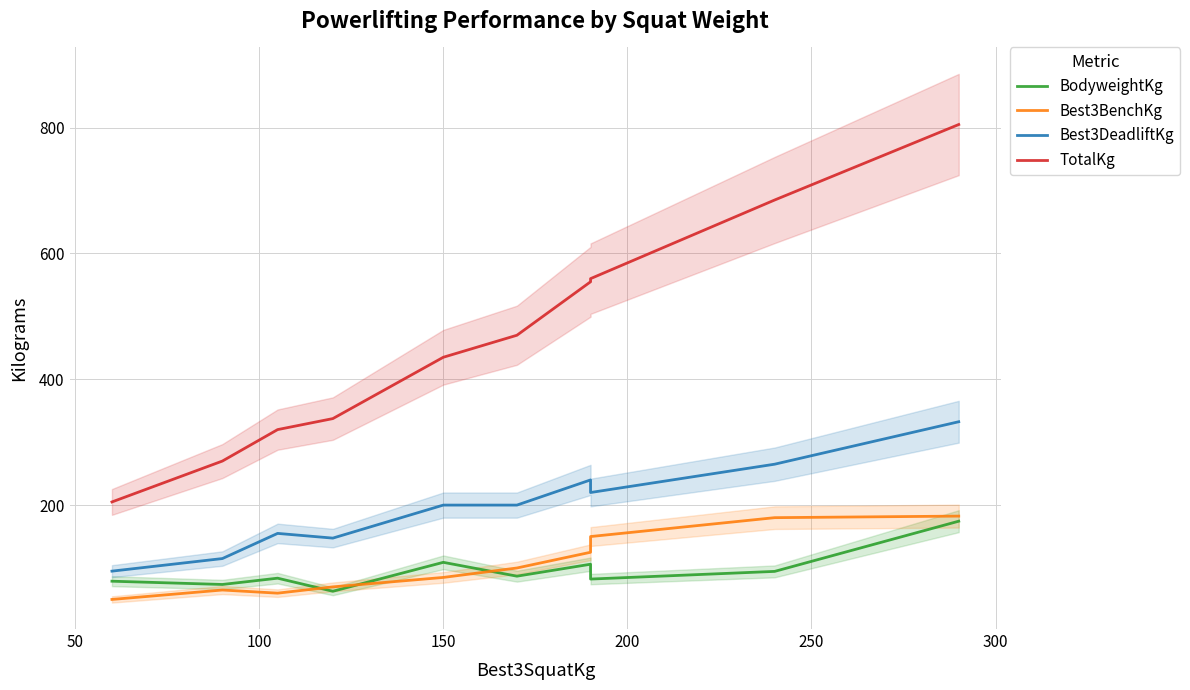

Rank the series at 100 from lowest to highest value.

Best3BenchKg, BodyweightKg, Best3DeadliftKg, TotalKg